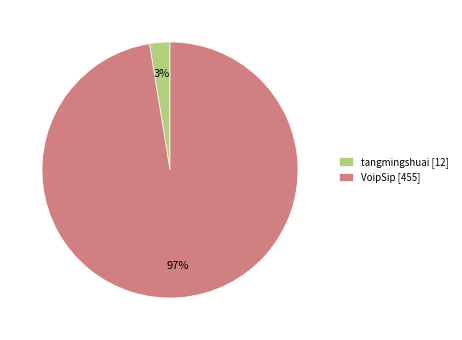

Does VoipSip account for over 50% of the chart?

Yes